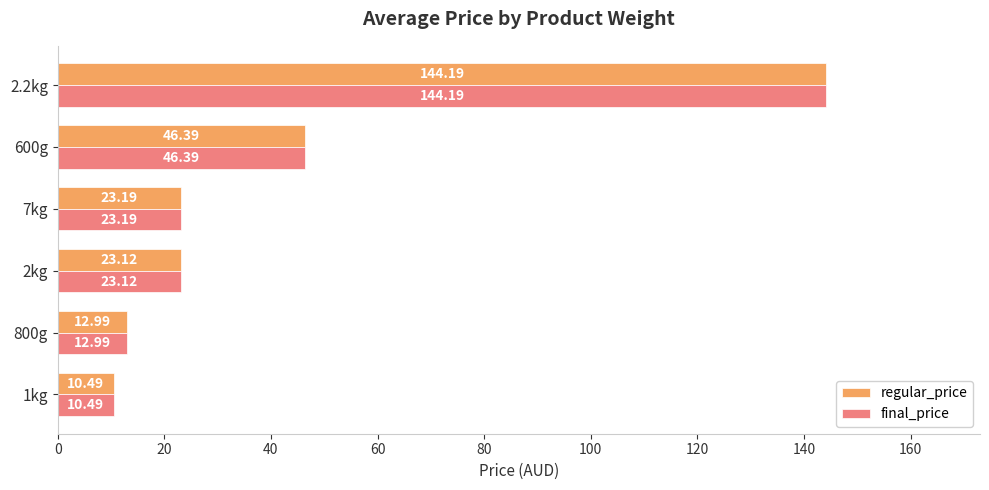

What is the sum of the regular_price values at 7kg and 2kg?

46.3